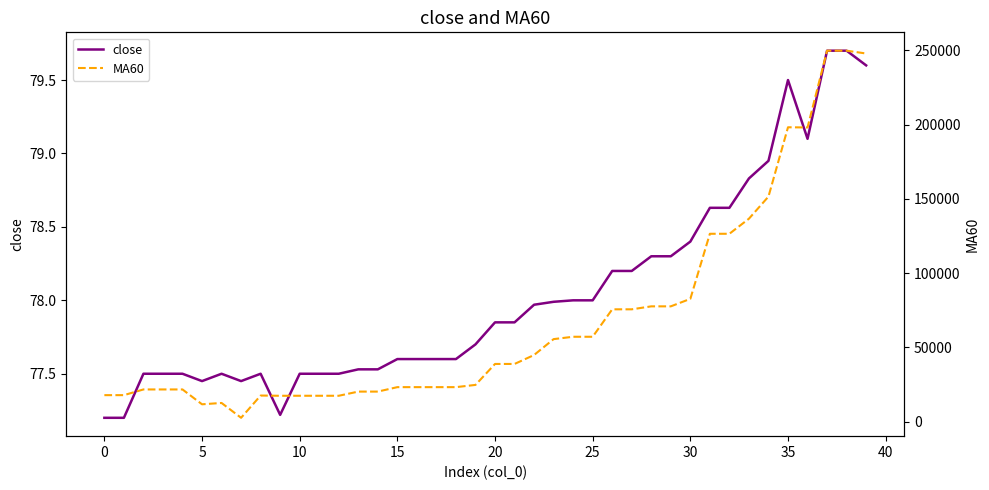

The MA60 series shows 3324.5 at 30. True or false?

False